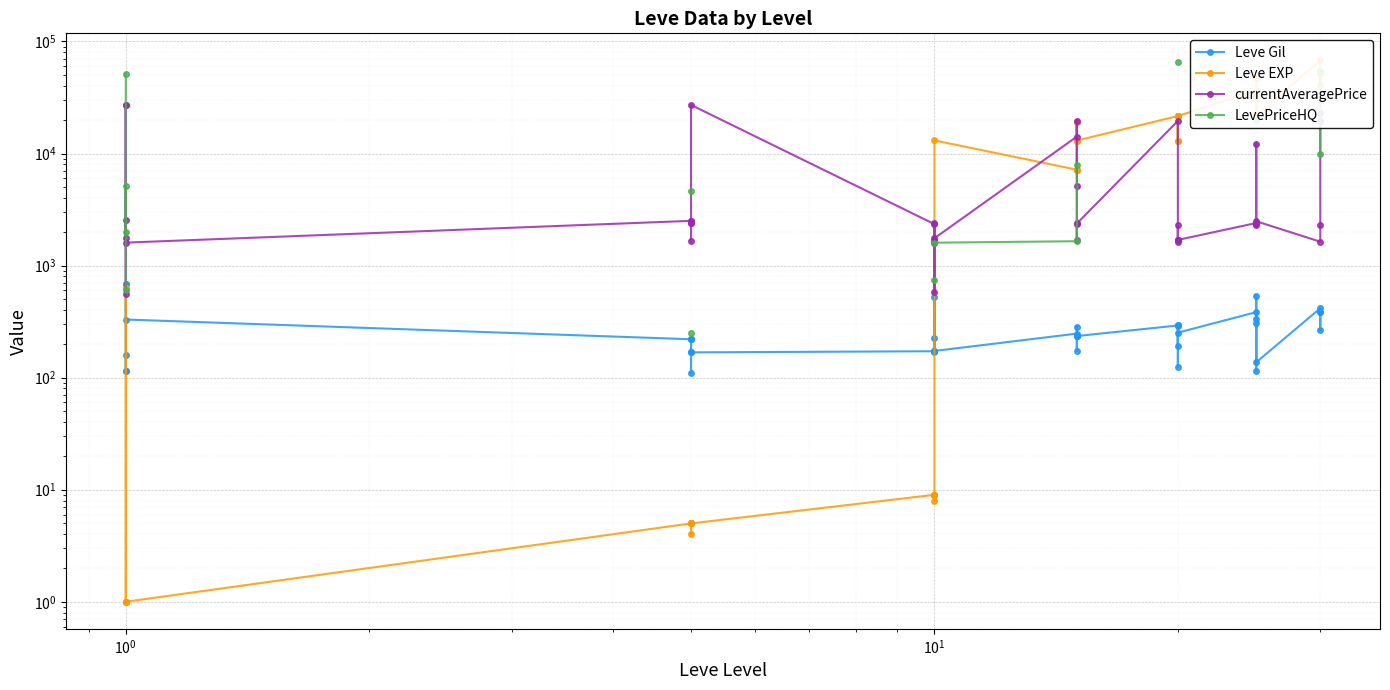

Which series has the largest range (max minus min)?

Leve EXP